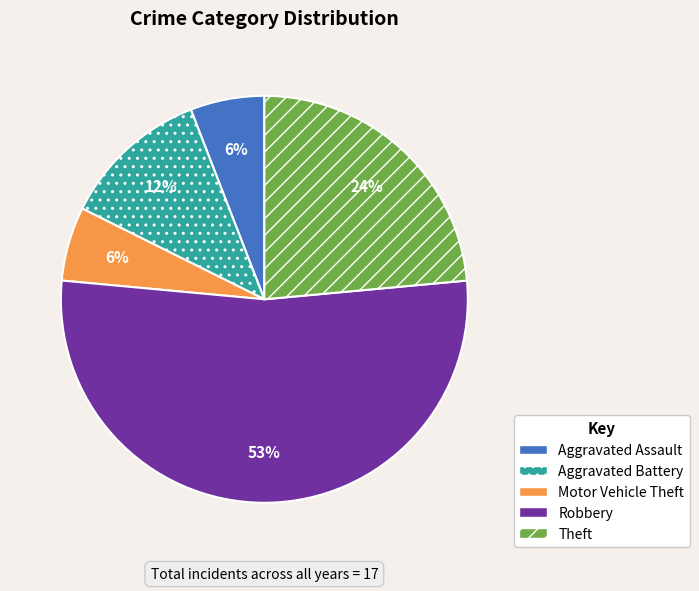

Is there a majority slice in this chart?

Yes